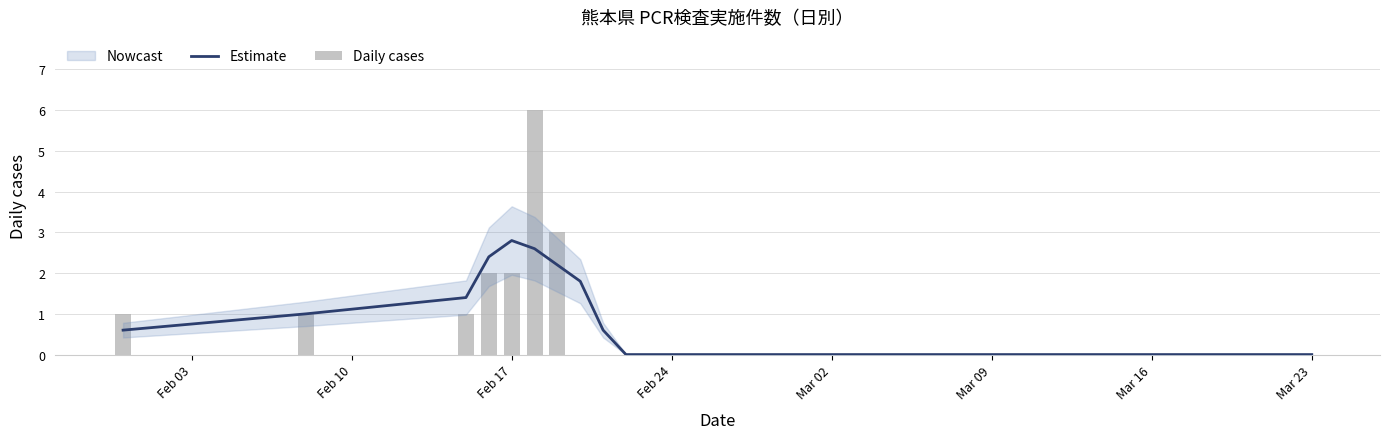

Reading right to left, extract all data points from this chart.

Estimate: 0.0	0.0	0.0	0.0	0.0	0.0	0.0	0.0	0.0	0.0	0.0	0.0	0.0	0.0	0.0	0.0	0.0	0.0	0.0	0.0	0.0	0.0	0.0	0.0	0.0	0.0	0.0	0.0	0.0	0.0	0.0	0.6	1.8	2.2	2.6	2.8	2.4	1.4	1.0	0.6
Daily cases: 0.0	0.0	0.0	0.0	0.0	0.0	0.0	0.0	0.0	0.0	0.0	0.0	0.0	0.0	0.0	0.0	0.0	0.0	0.0	0.0	0.0	0.0	0.0	0.0	0.0	0.0	0.0	0.0	0.0	0.0	0.0	0.0	0.0	3.0	6.0	2.0	2.0	1.0	1.0	1.0